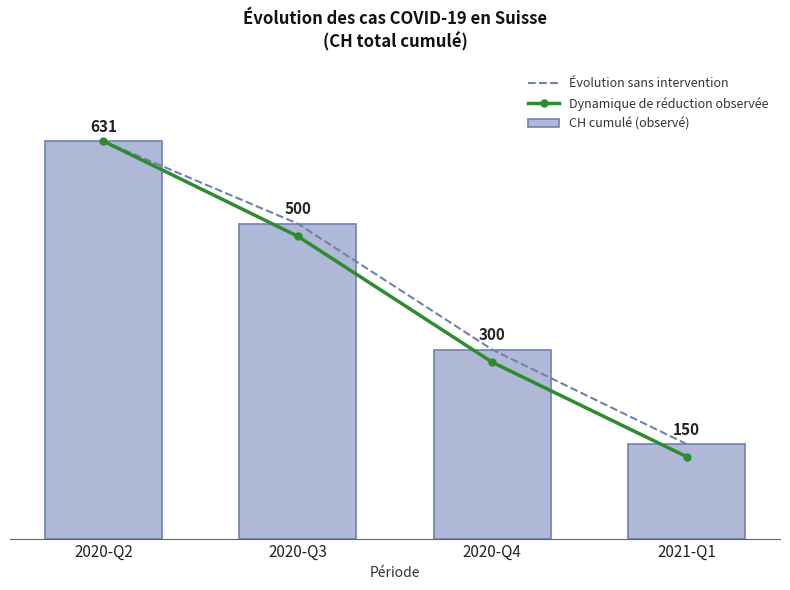

What is the sum of the Dynamique de réduction observée values at 2020-Q3 and 2020-Q4?

760